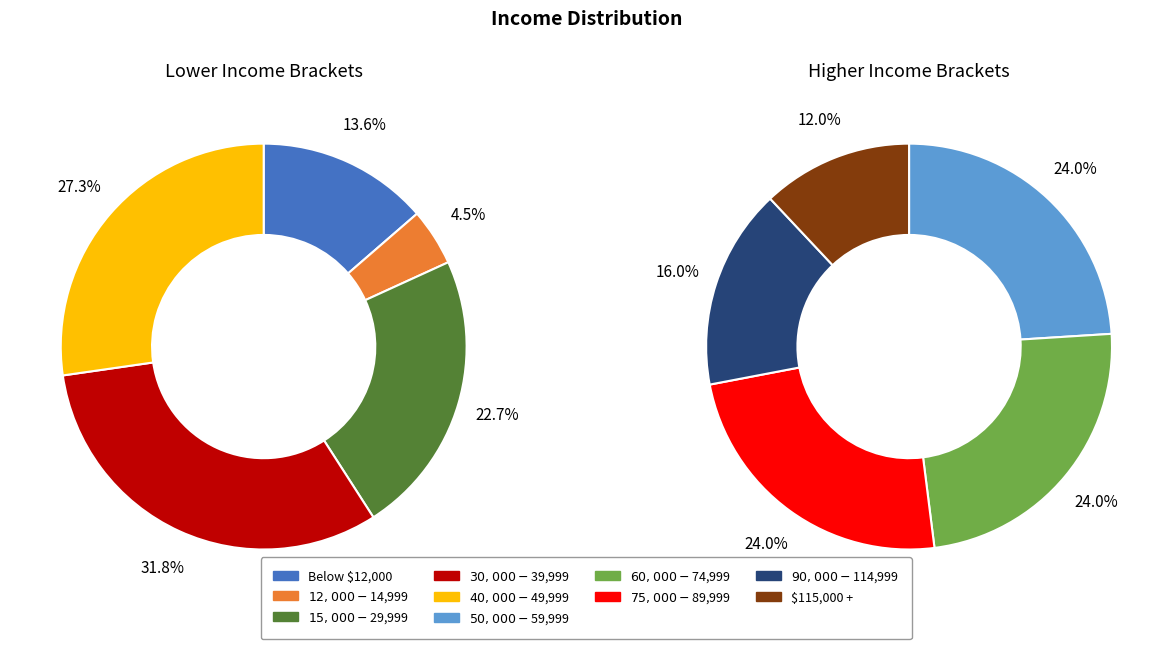

Does any single category account for the majority?

No